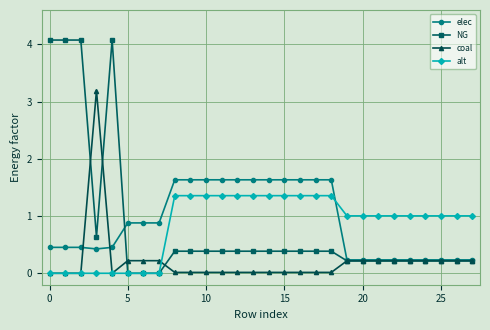

What is the value of the elec point at the 19th from the left?

1.6